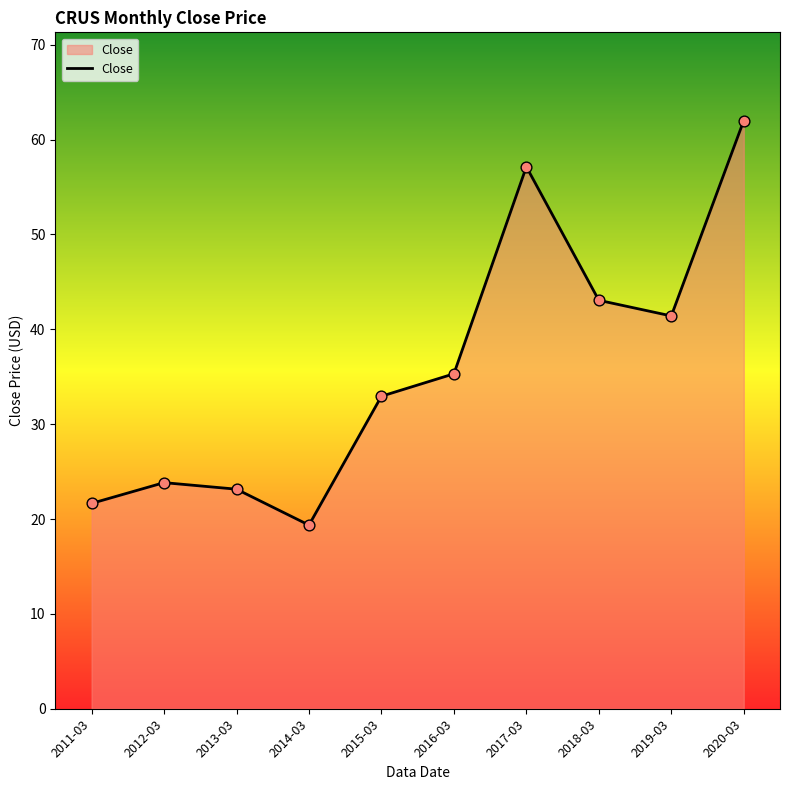

Between 2016-03 and 2019-03, which is larger?

2019-03